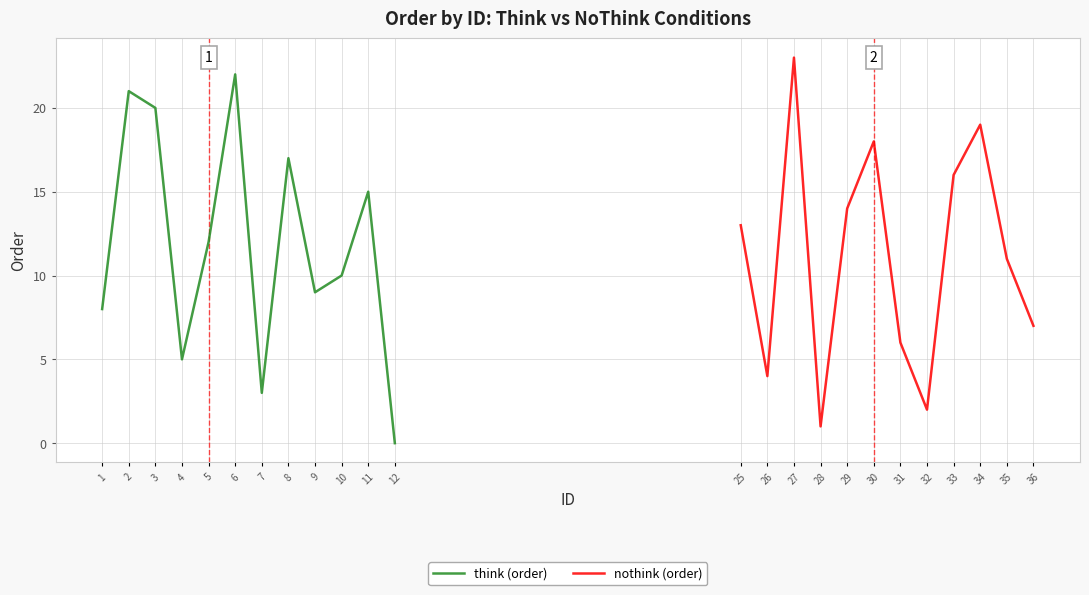

True or false: think (order) has a value of 2 at 9.

False